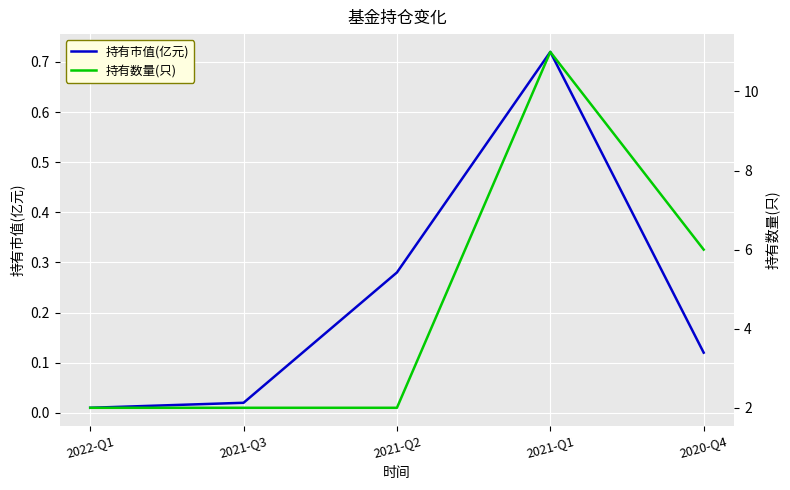

At which label does 持有数量(只) reach its minimum?

2022-Q1